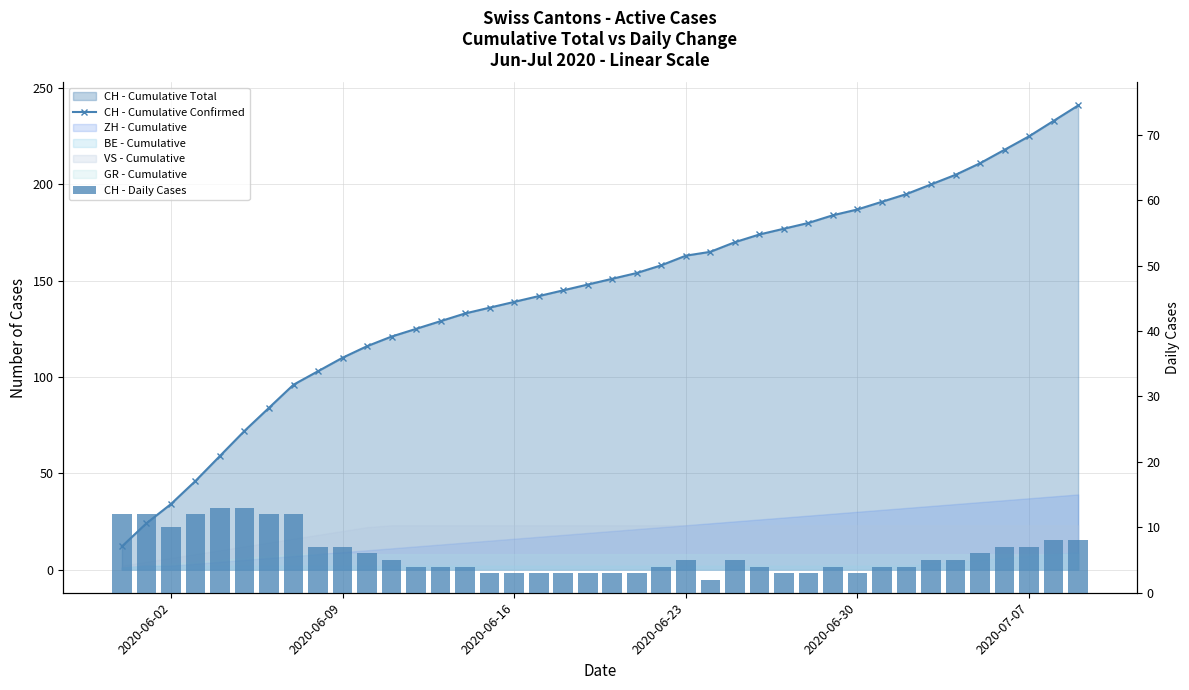

What is the average value of the CH - Daily Cases series?

6